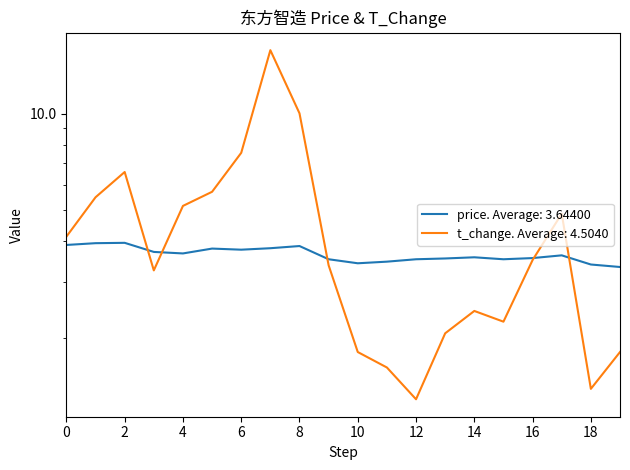

At 8, list the series in order from largest to smallest.

t_change, price